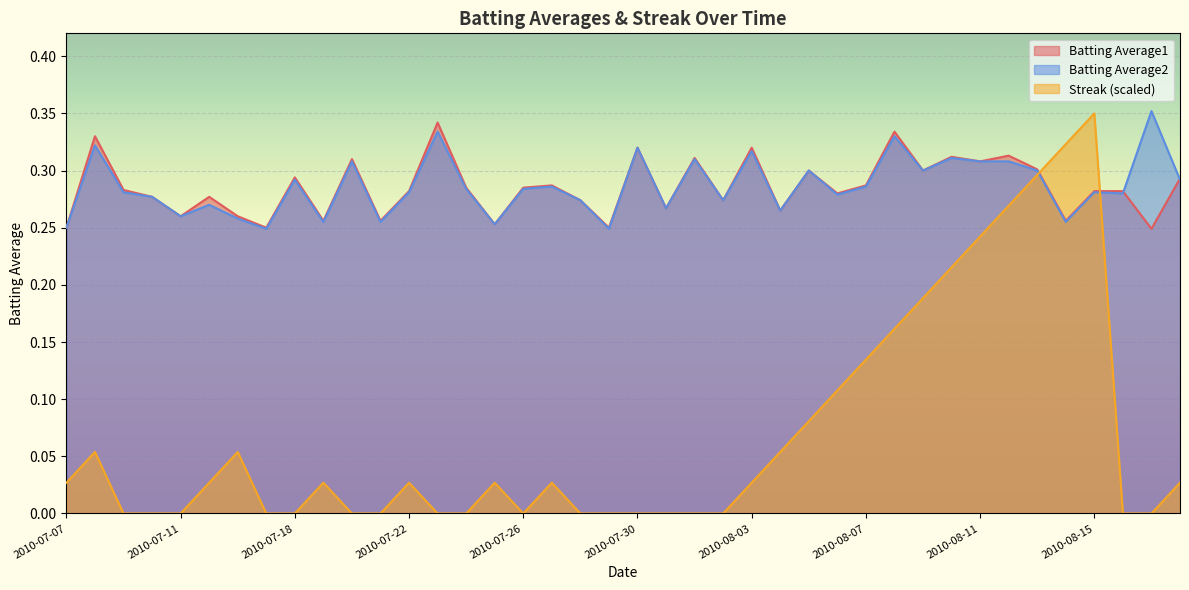

How many data points does each series have?

40